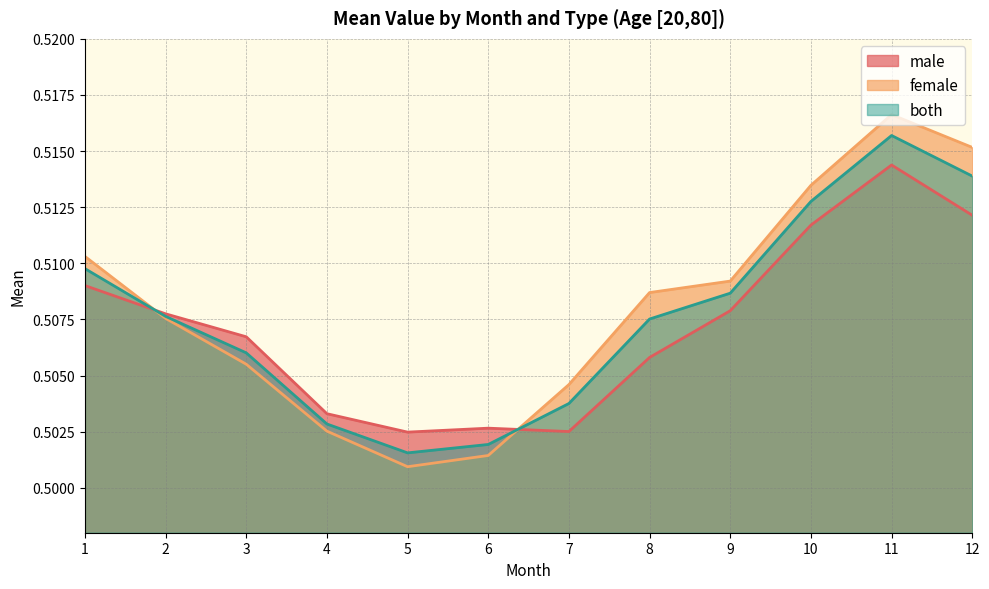

Which series ends up on top after the final intersection of both and male?

both